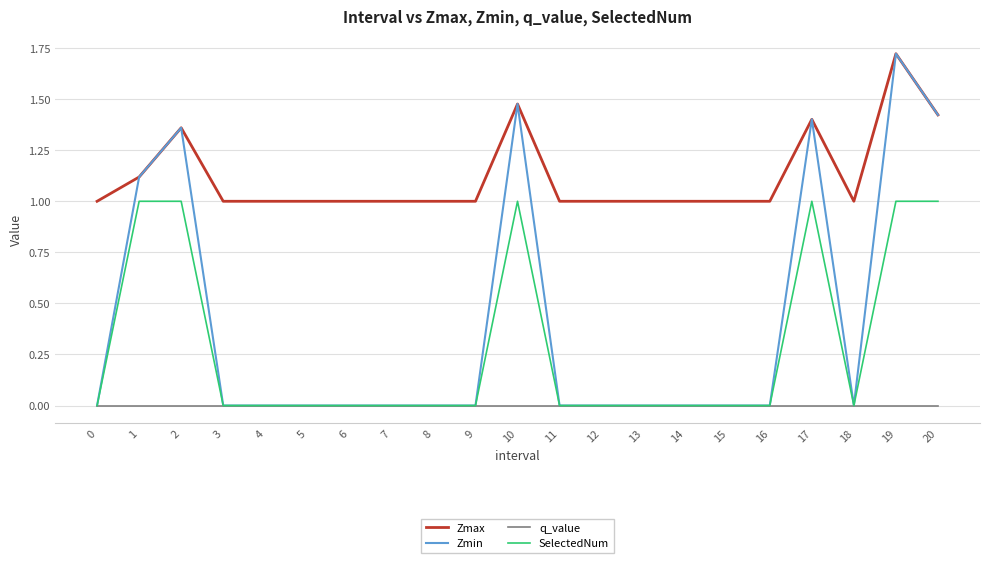

True or false: Zmax has a value of 0.4 at 10.

False